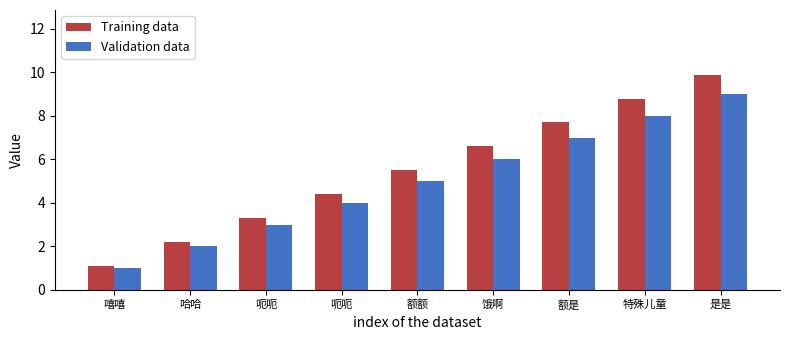

Are the bars horizontal?

No